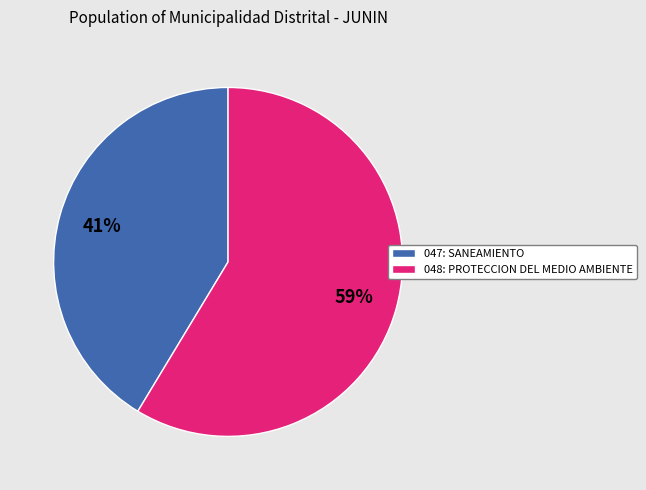

To the nearest percent, what portion does 047: SANEAMIENTO represent?

41%